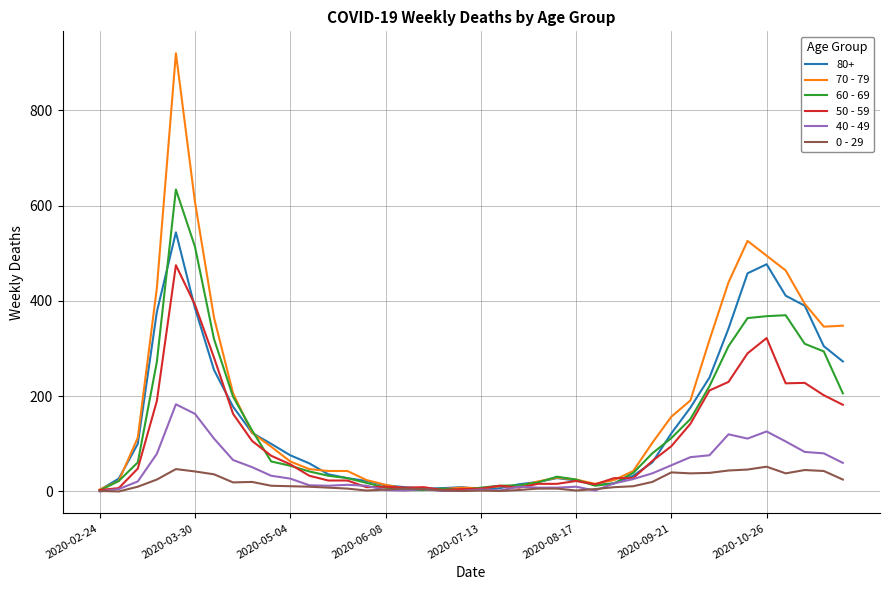

Which series has the largest range (max minus min)?

70 - 79